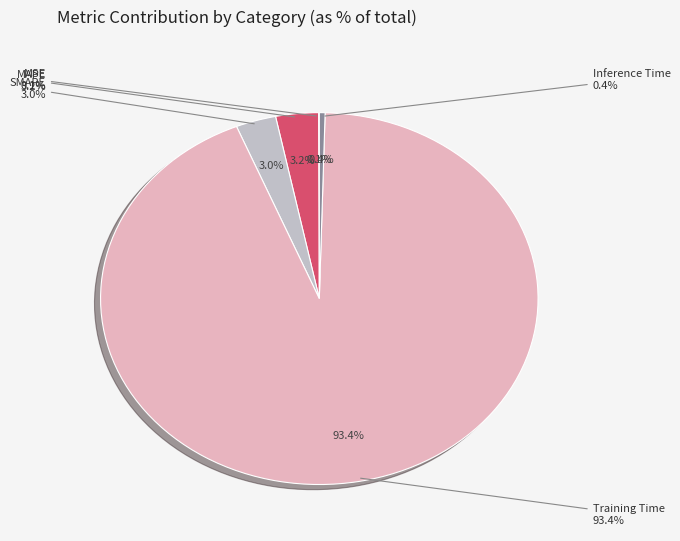

Which has a higher value, MSE or Inference Time?

Inference Time